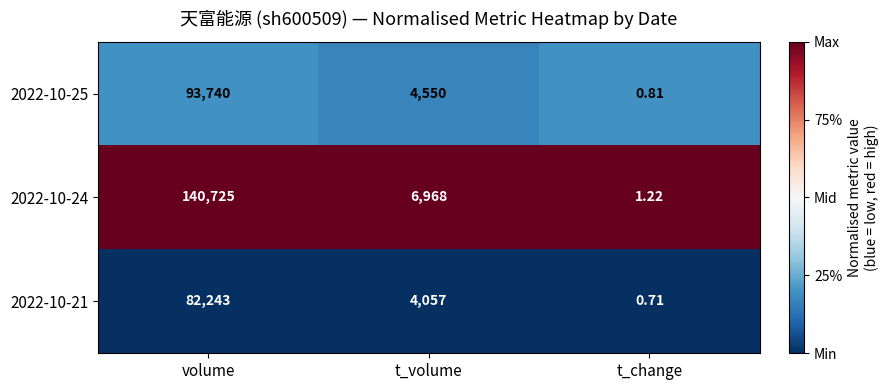

List the labels in order of 2022-10-24 value, smallest first.

t_change, t_volume, volume